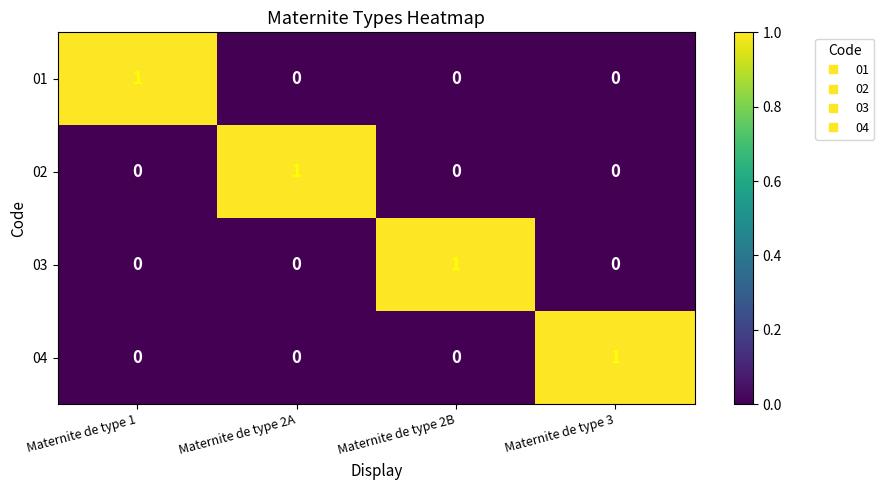

Is the value of 01 at Maternite de type 3 greater than the value of 04 at Maternite de type 3?

No